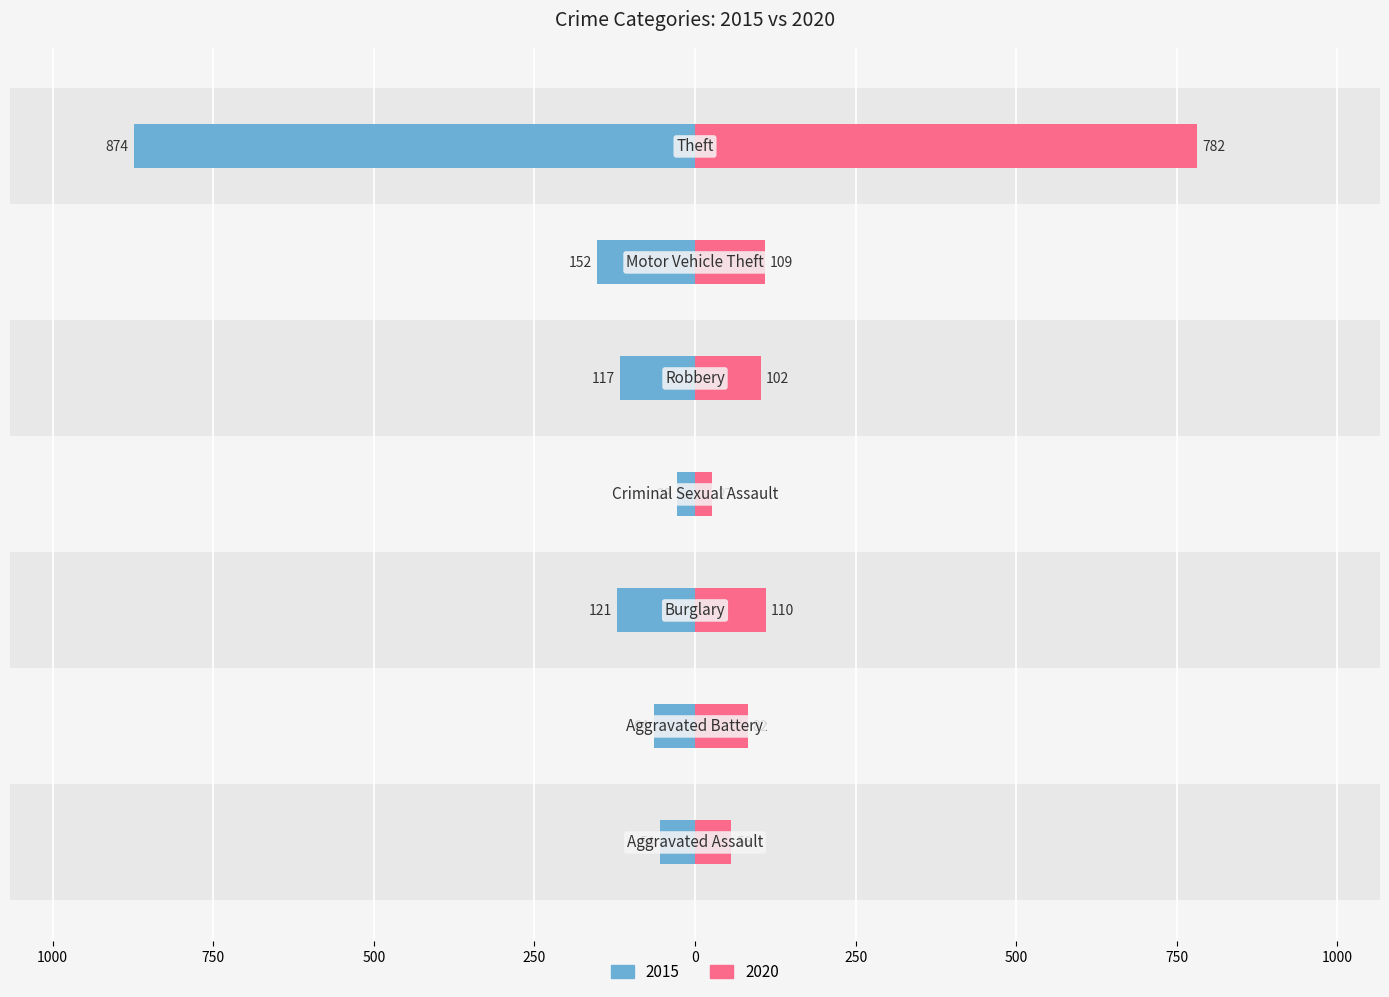

At which label is 2015 closest to -451?

Motor Vehicle Theft